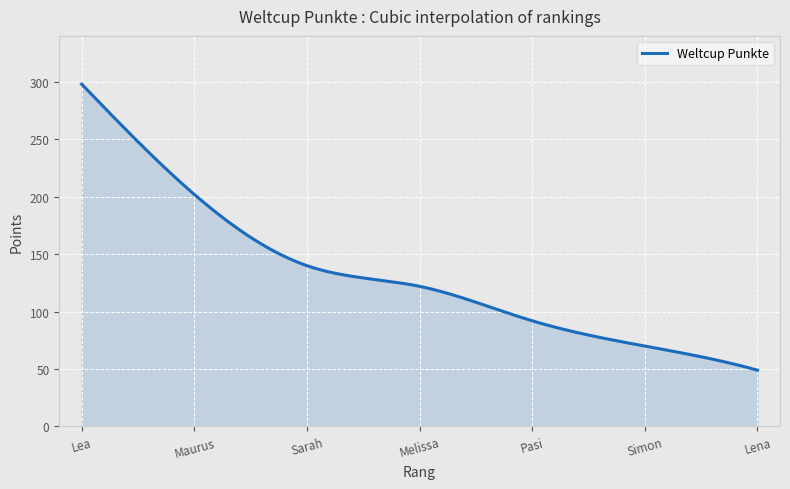

What is the minimum value shown in the chart?

49.0